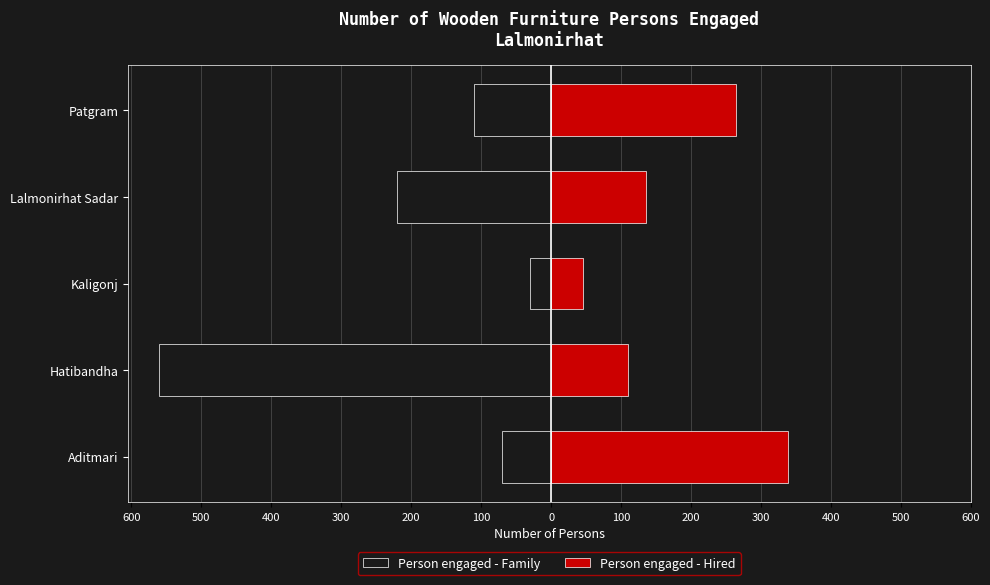

What is the lowest value of the Person engaged - Hired series?

45